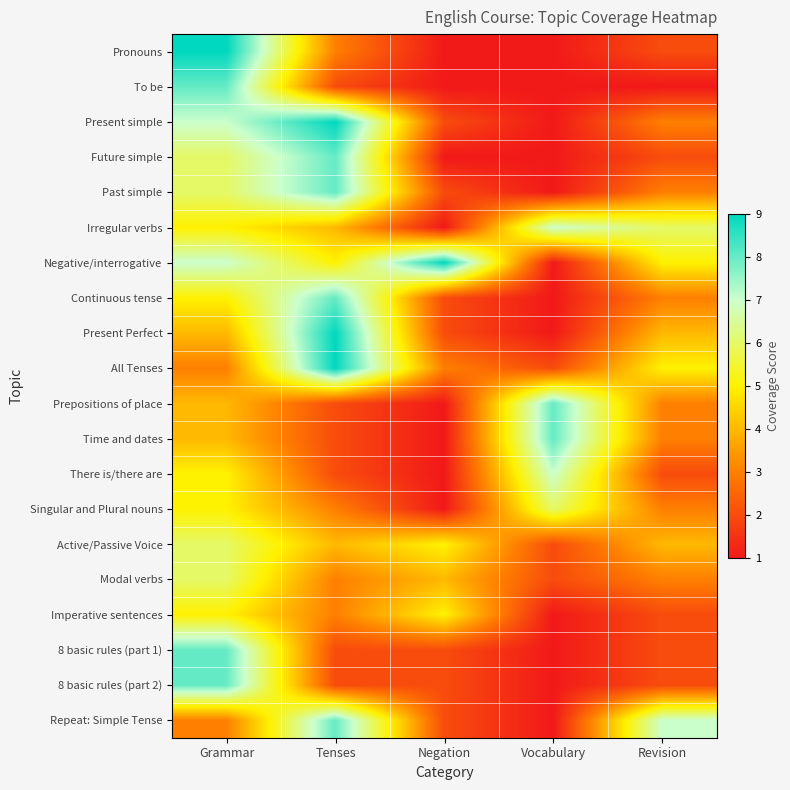

Rank the series by their maximum value, from lowest to highest.

Imperative sentences, Singular and Plural nouns, Active/Passive Voice, Modal verbs, Irregular verbs, There is/there are, To be, Future simple, Past simple, Continuous tense, Prepositions of place, Time and dates, 8 basic rules (part 1), 8 basic rules (part 2), Repeat: Simple Tense, Pronouns, Present simple, Negative/interrogative, Present Perfect, All Tenses